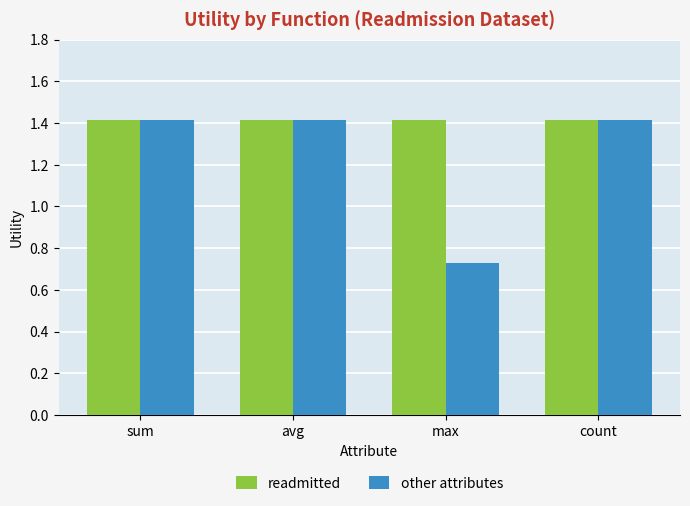

Is it true that other attributes equals 1.4 at sum?

True